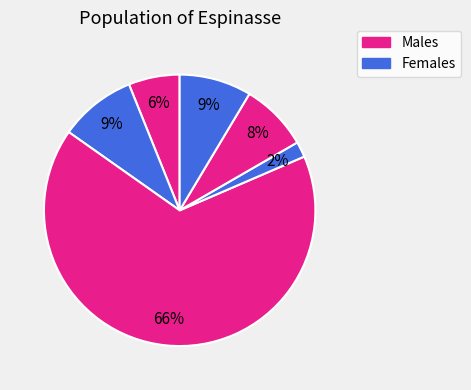

How many segments does this pie chart have?

6